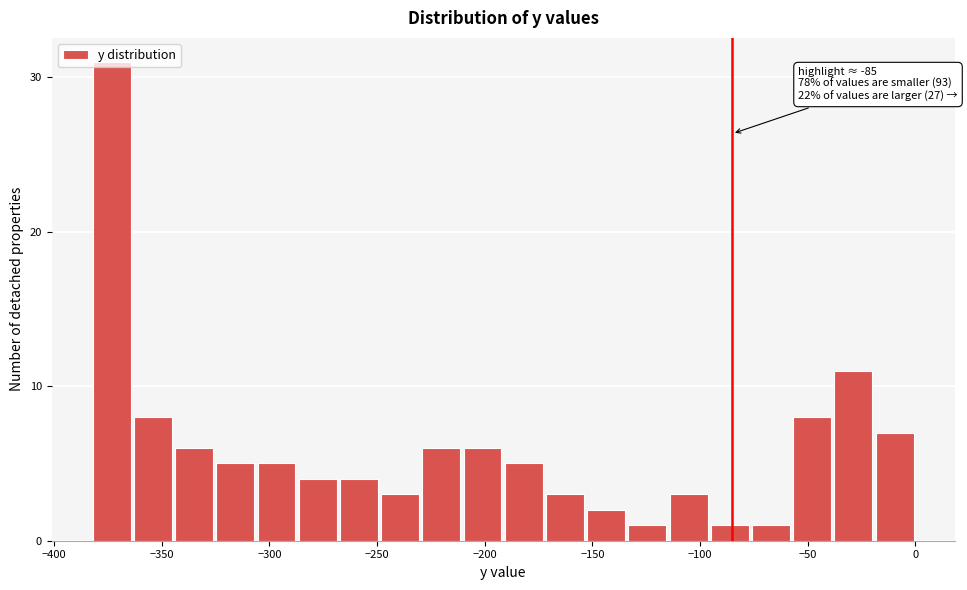

Read against the x-axis, roughly where is the centre of the tallest bar?

-375